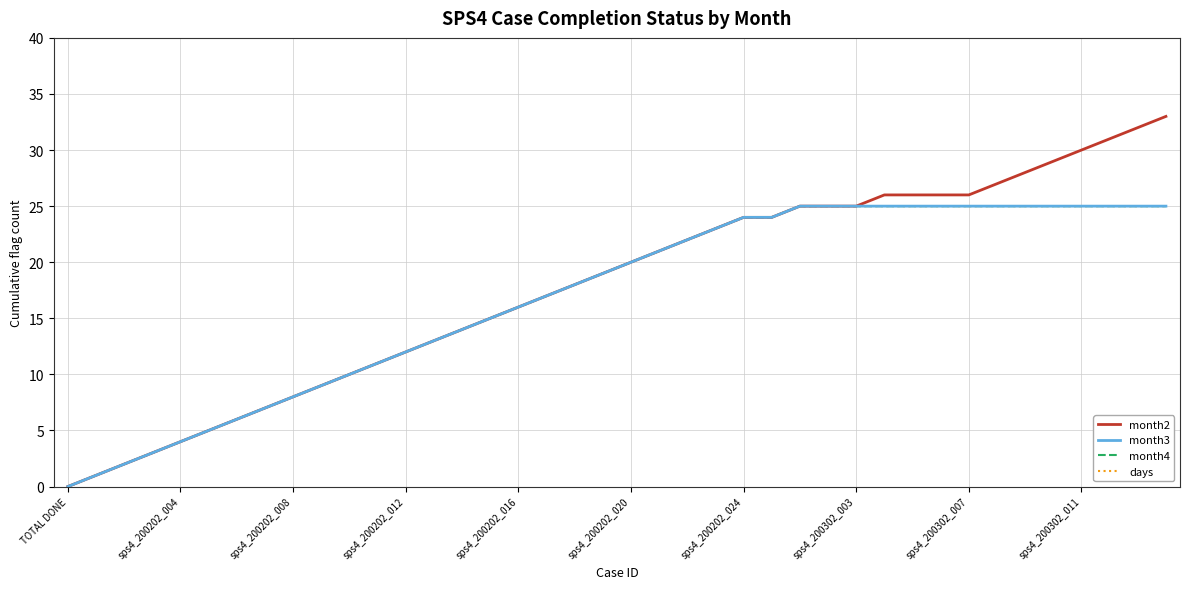

Is this an area chart (filled region under the line)?

No